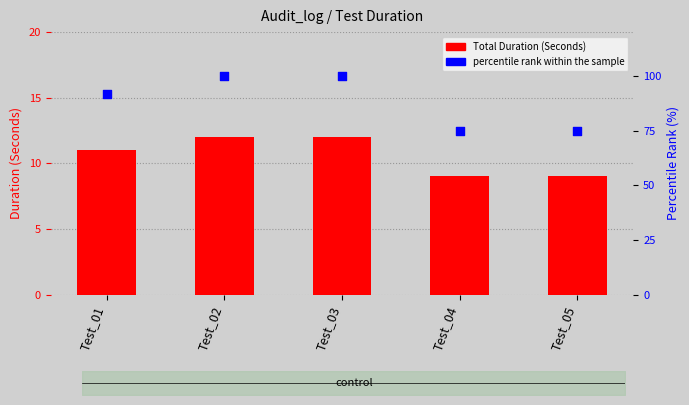

At how many categories does at least one series exceed 81?

3